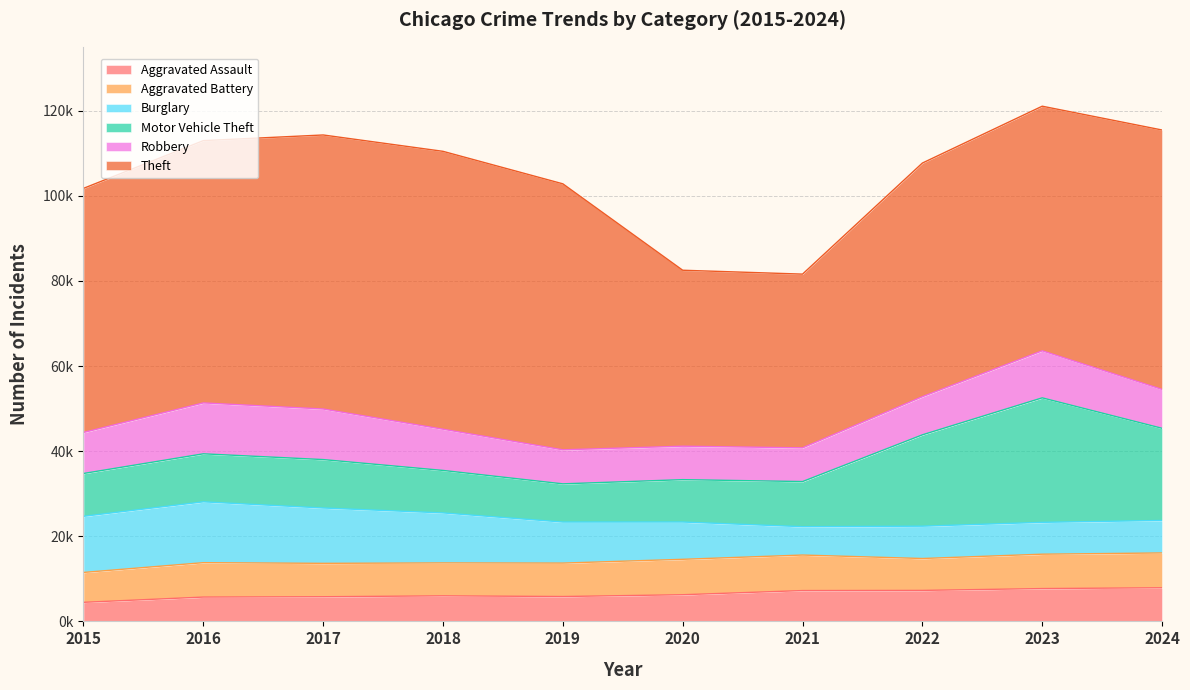

The Burglary series shows 5565 at 2015. True or false?

False